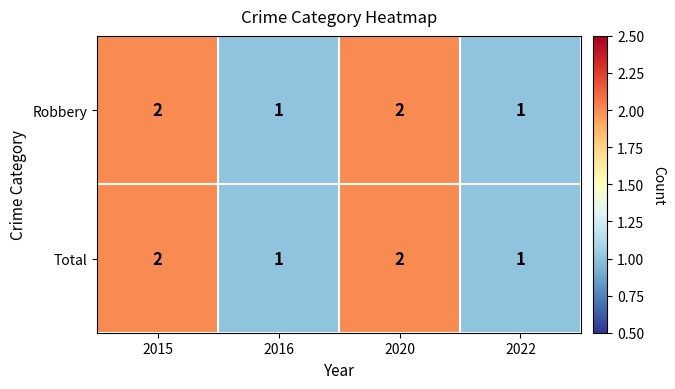

Is the value of Total at 2015 greater than the value of Robbery at 2016?

Yes